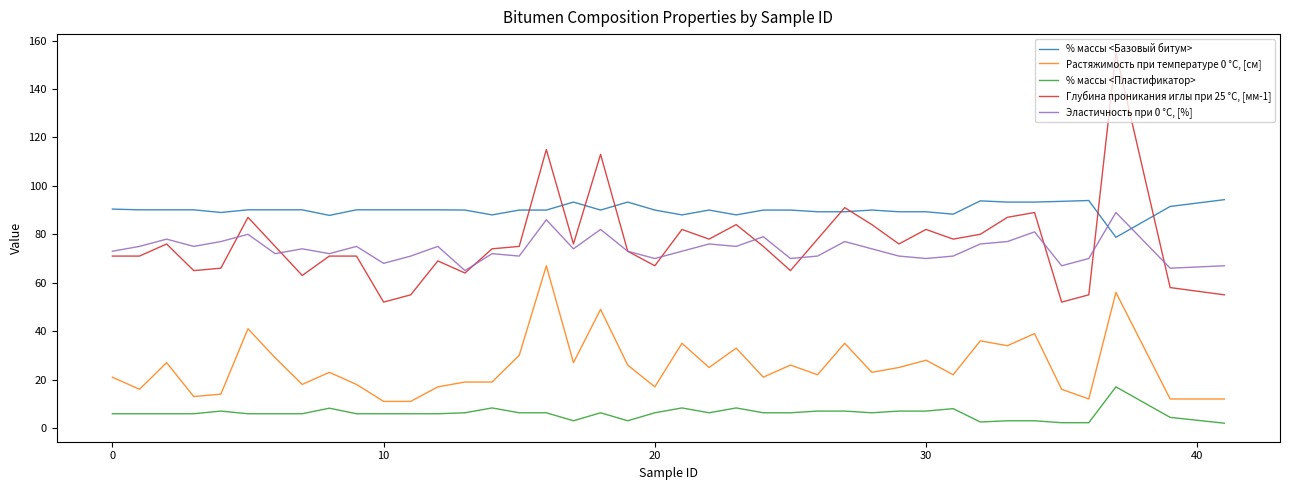

True or false: % массы <Пластификатор> and Растяжимость при температуре 0 °С, [см] cross at least once.

False